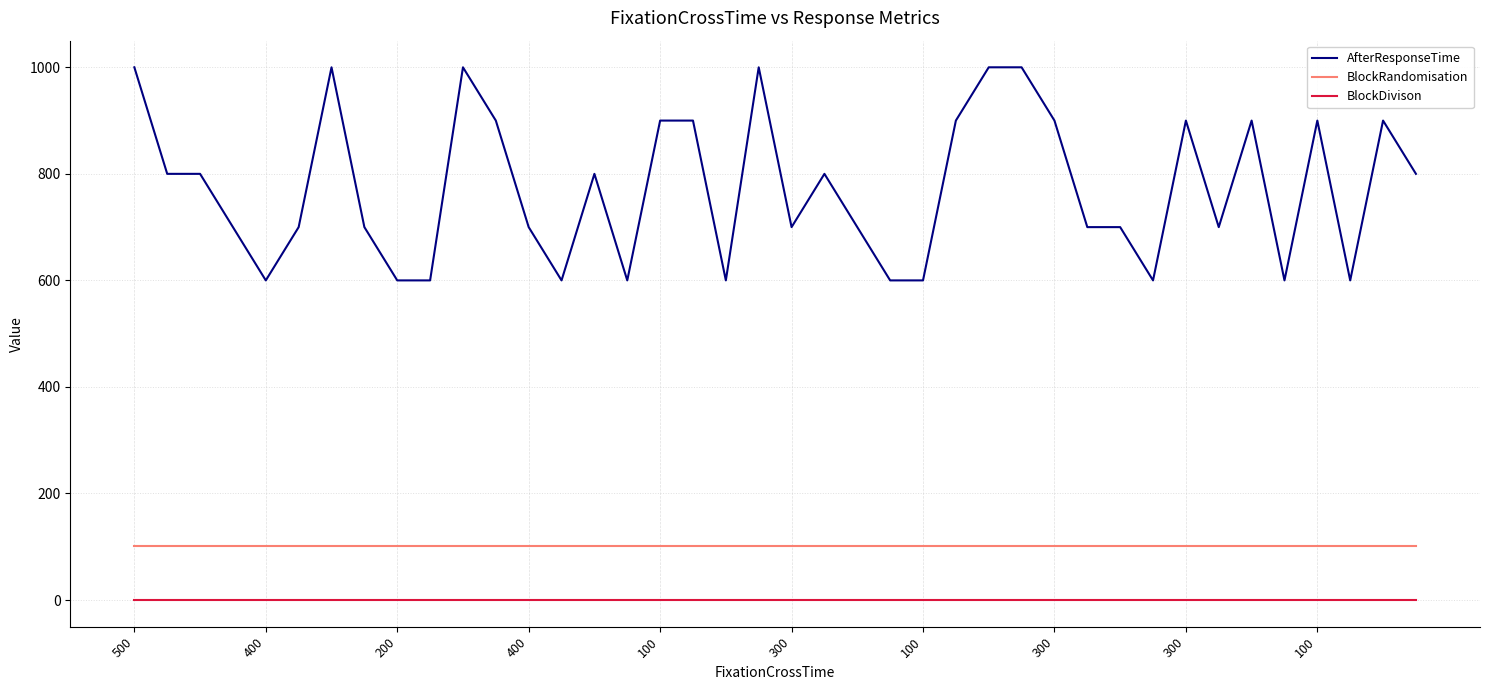

What is the maximum value shown in the chart?

1000